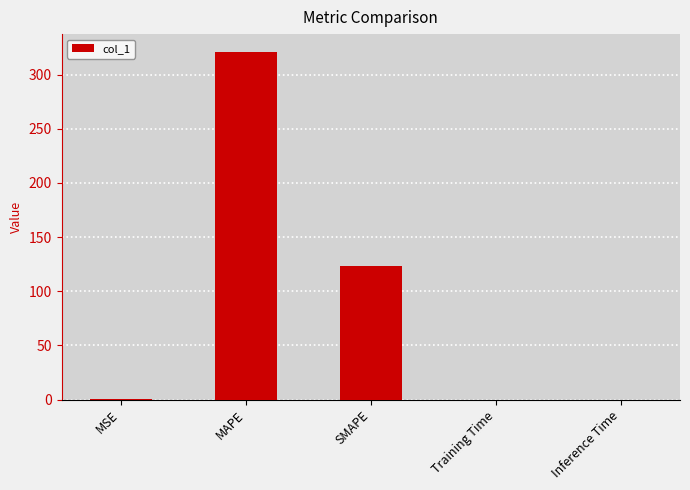

At which category does the chart reach its peak across all series?

MAPE